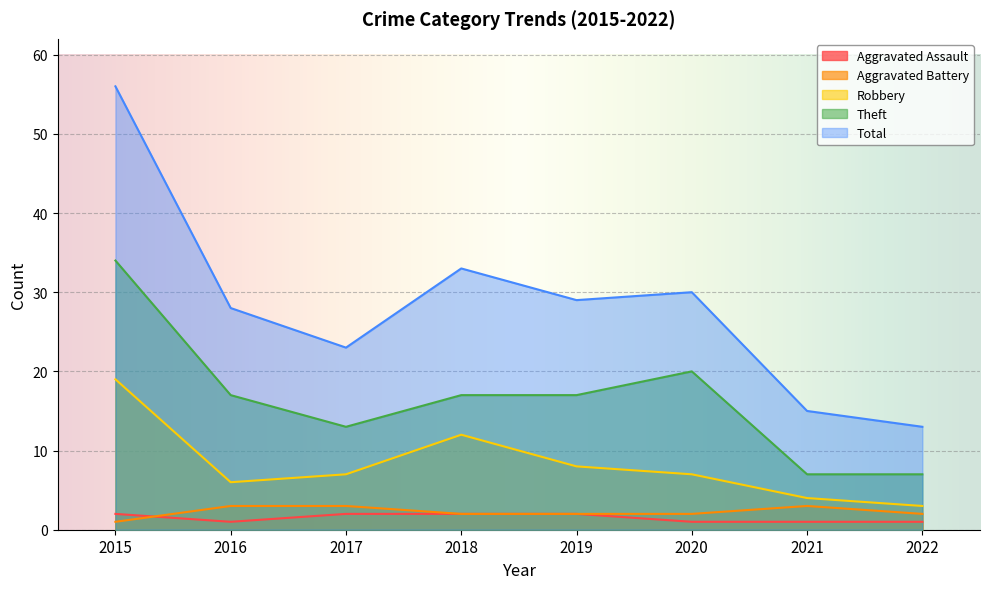

How many series are shown in this chart?

5